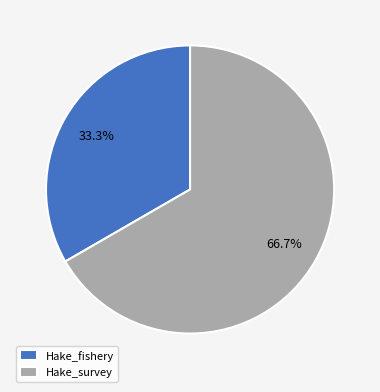

Which slice represents more than half of the pie?

Hake_survey